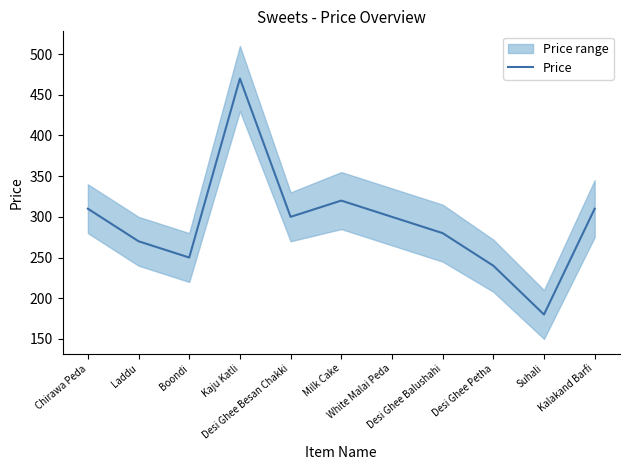

Does the chart have visible grid lines?

No